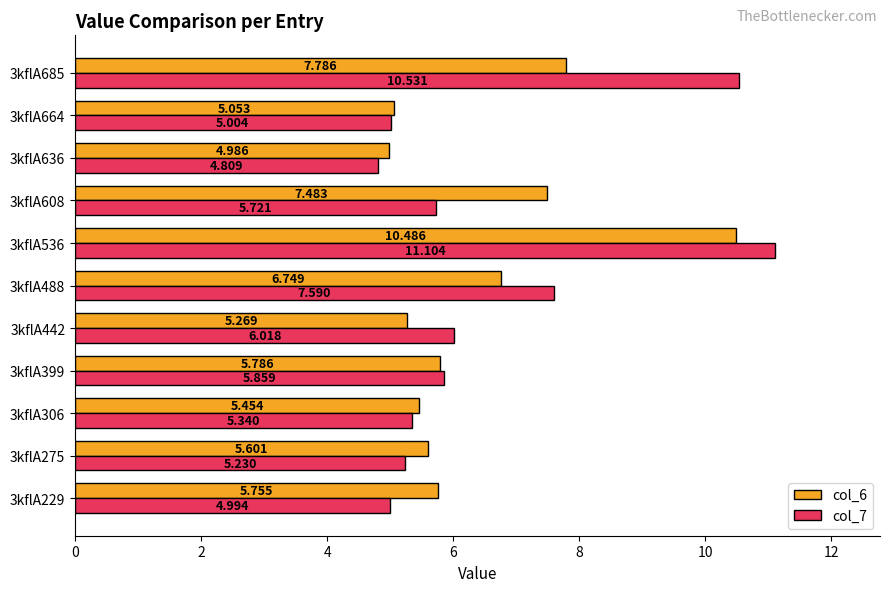

How many data points in col_7 are above 5?

9